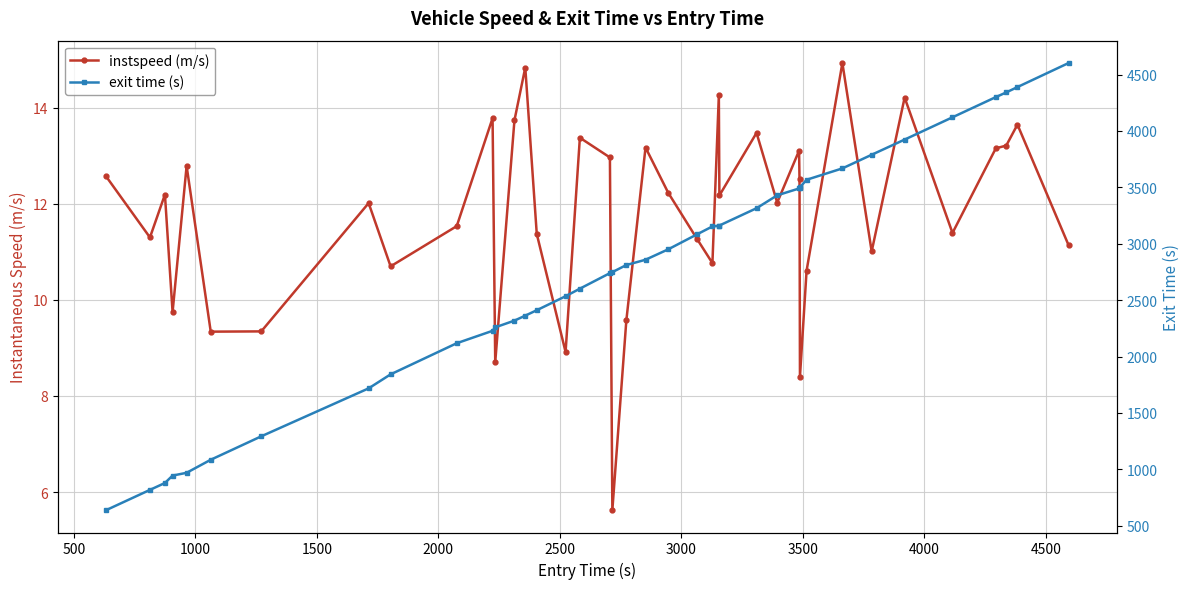

Which series has the largest total across all categories?

exit time (s)